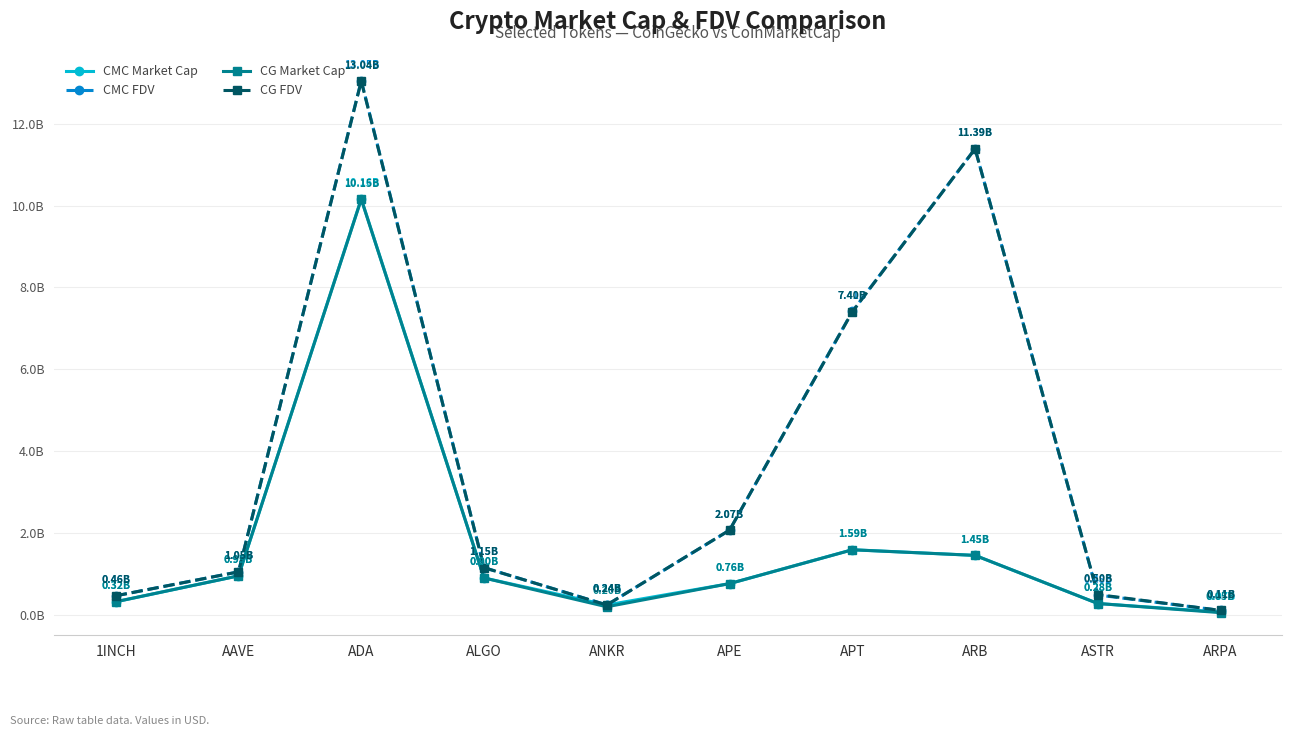

What are all the series names shown in the legend?

CMC Market Cap, CMC FDV, CG Market Cap, CG FDV